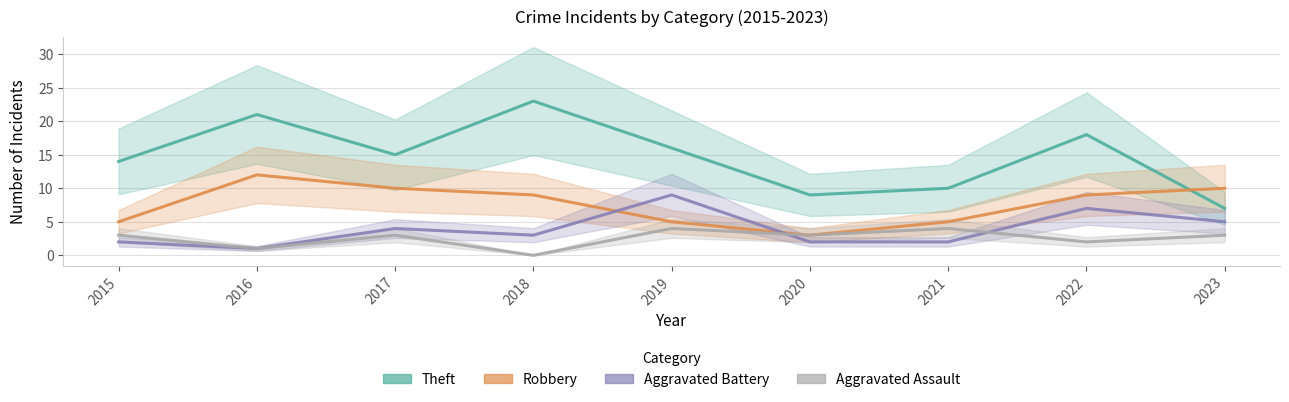

What is the maximum value for Aggravated Assault?

4